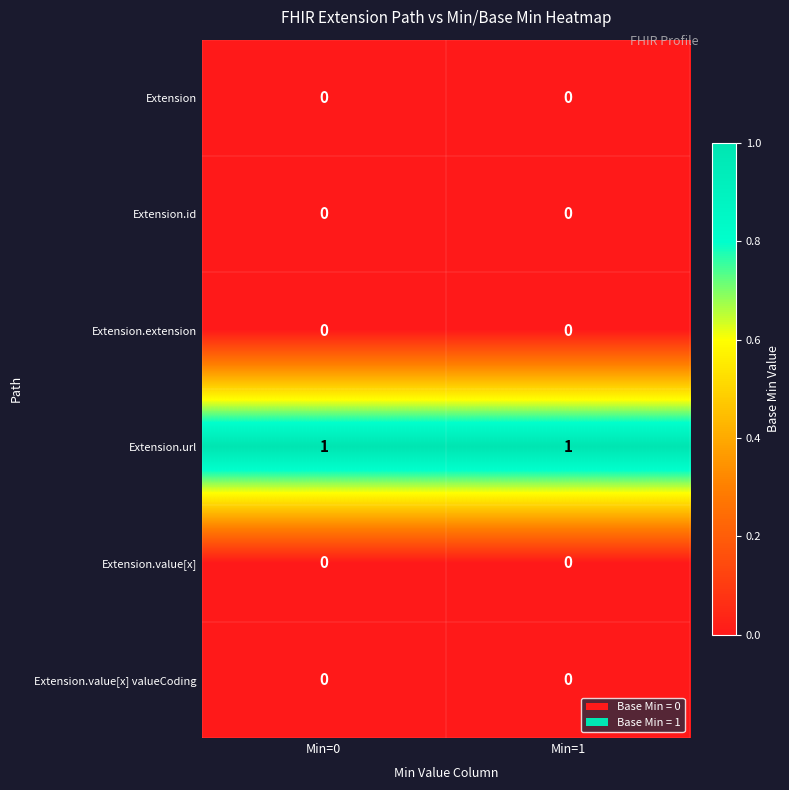

Reading left to right, list all the values displayed in this chart.

Extension: Min=0=0	Min=1=0
Extension.id: Min=0=0	Min=1=0
Extension.extension: Min=0=0	Min=1=0
Extension.url: Min=0=1	Min=1=1
Extension.value[x]: Min=0=0	Min=1=0
Extension.value[x] valueCoding: Min=0=0	Min=1=0